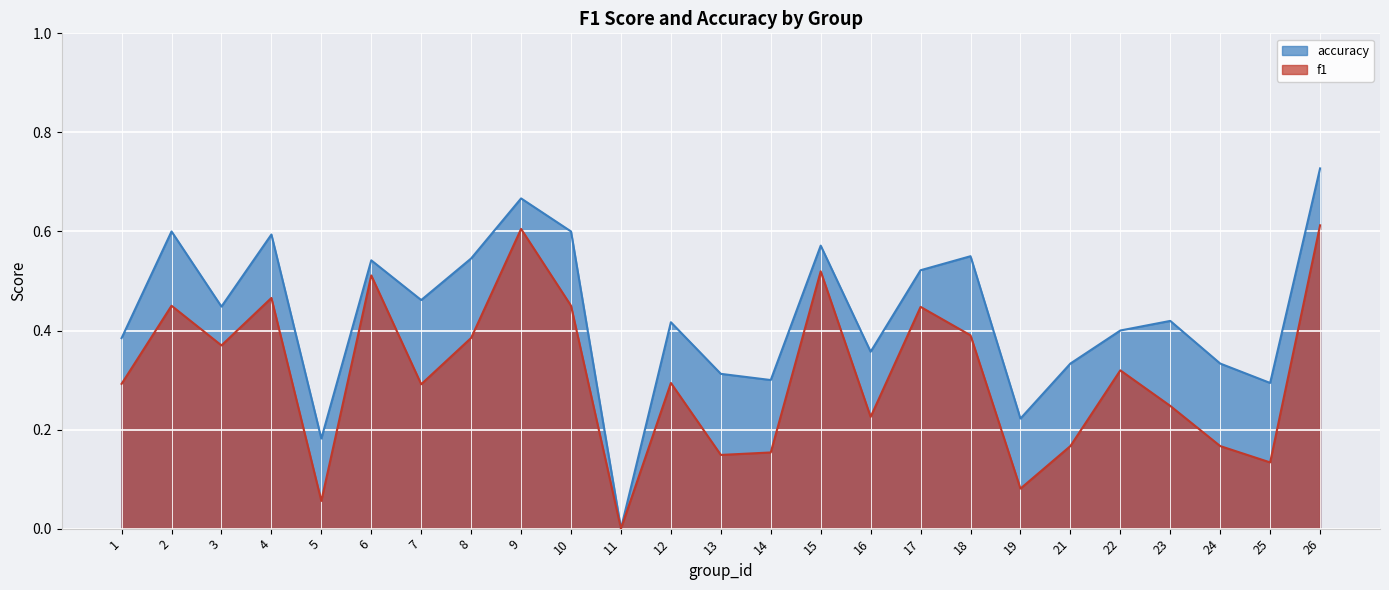

Where is the first local minimum for accuracy?

3